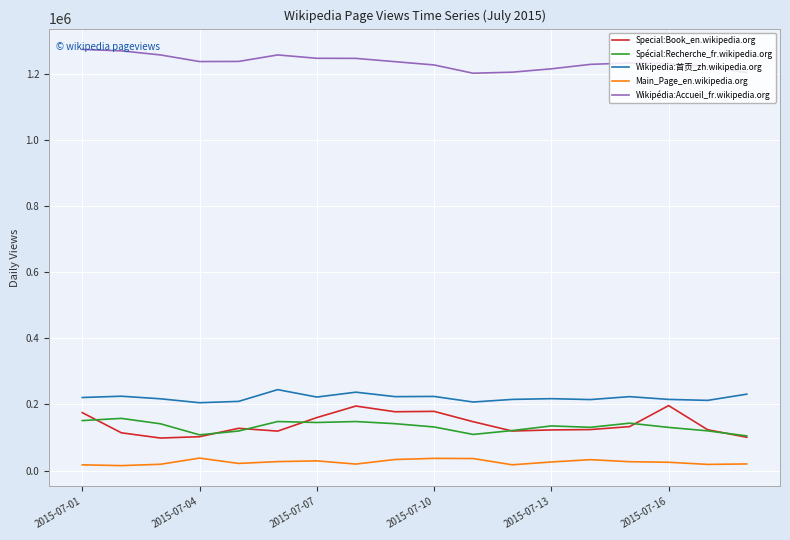

What is the maximum value for Special:Book_en.wikipedia.org?

196223